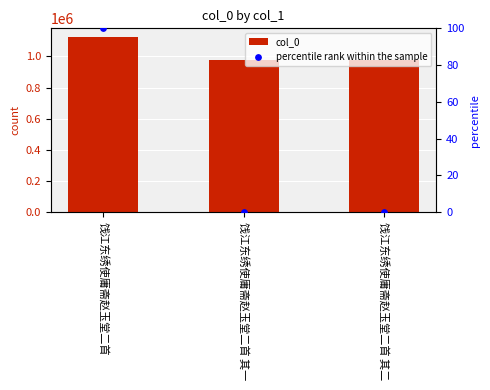

Which series contains the lowest Y value?

percentile rank within the sample